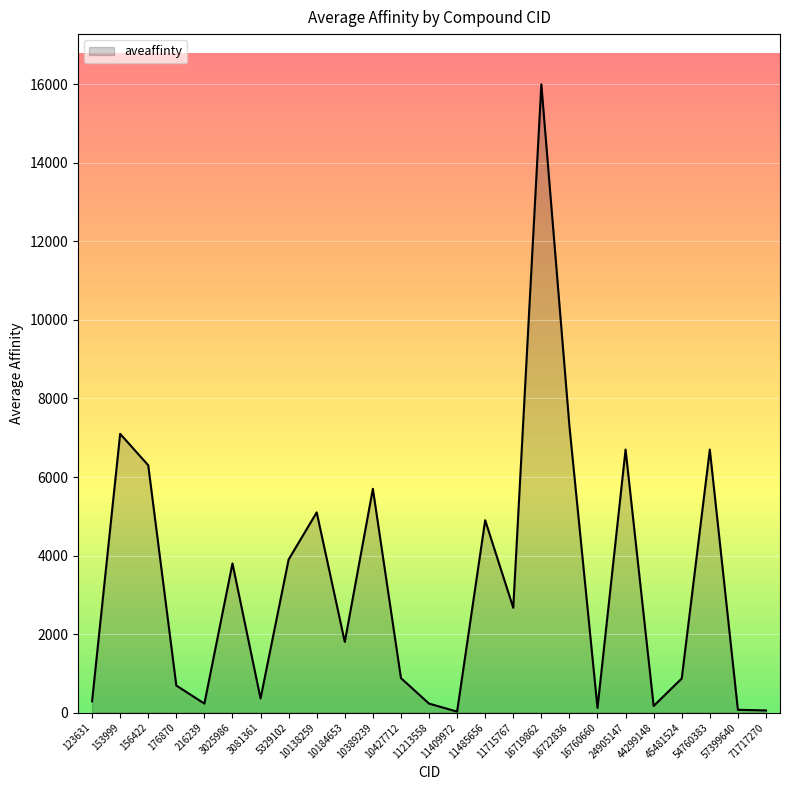

What is the maximum value shown in the chart?

16000